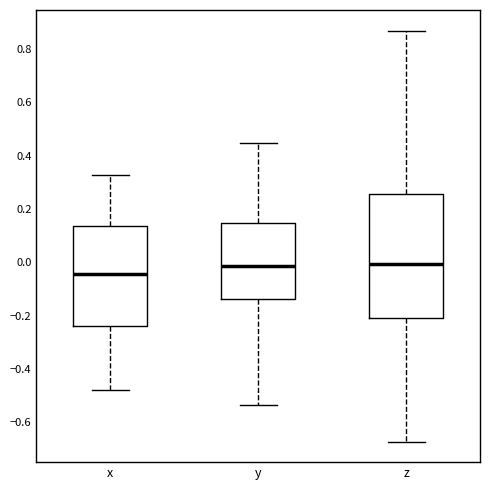

Reading left to right, transcribe this box plot: for each box, give where its median line is, the range the box spans, and where its two whiskers end, as read against the y-axis. The values are not printed on the chart, so give them approximately, as read against the axis.

x: median -0.04, box -0.24 to 0.14, whiskers -0.48 to 0.32
y: median -0.02, box -0.14 to 0.14, whiskers -0.54 to 0.44
z: median 0.00, box -0.22 to 0.26, whiskers -0.68 to 0.86